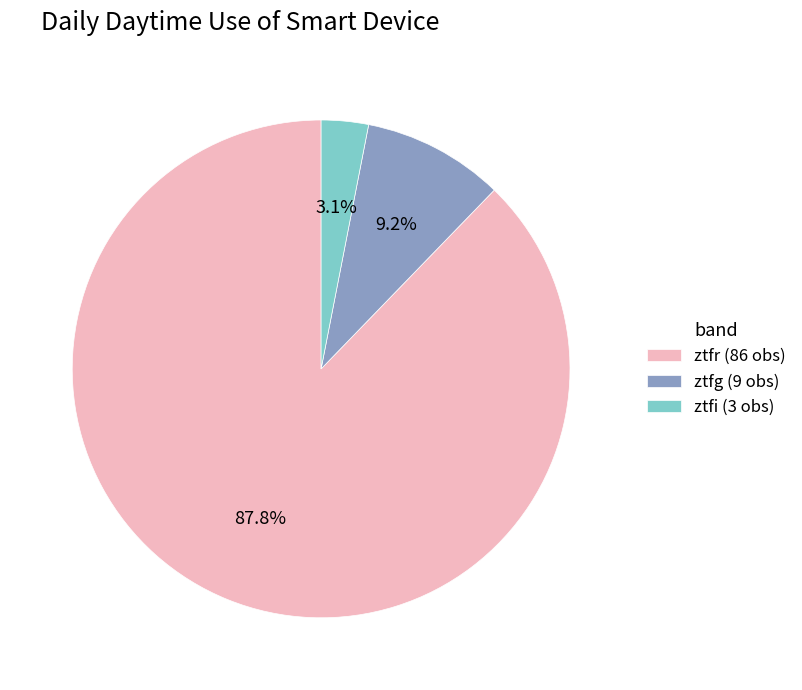

What portion of the pie excludes ztfg?

90.8%